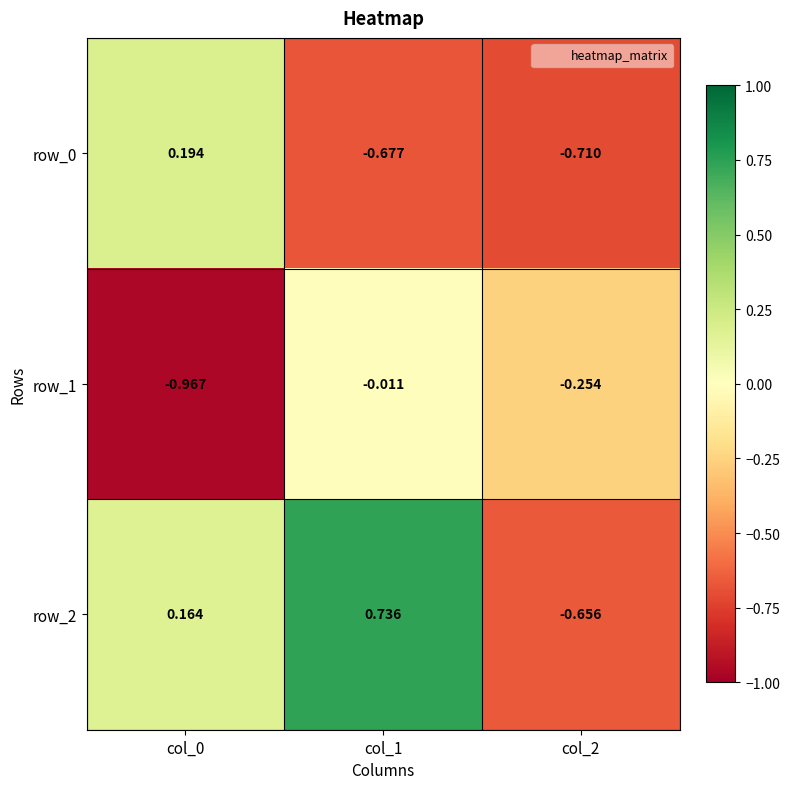

Which series has the widest spread of values?

row_2